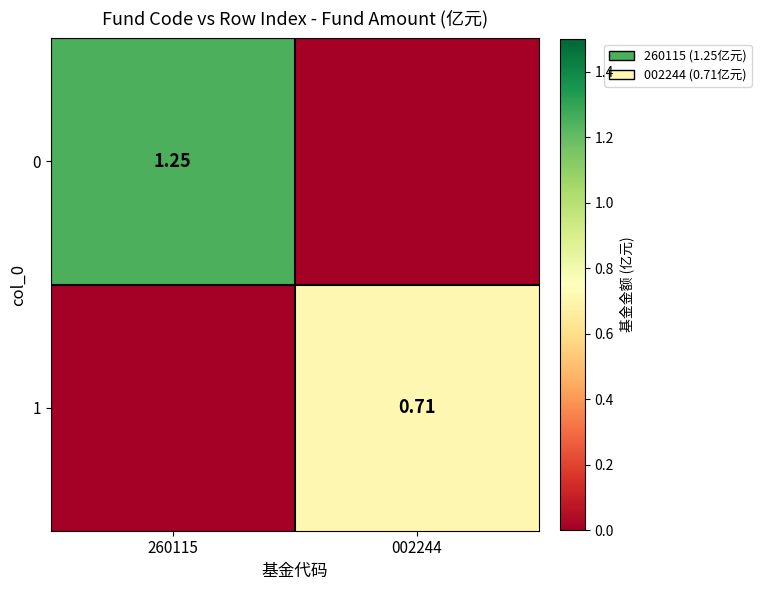

How many series are shown in this chart?

2